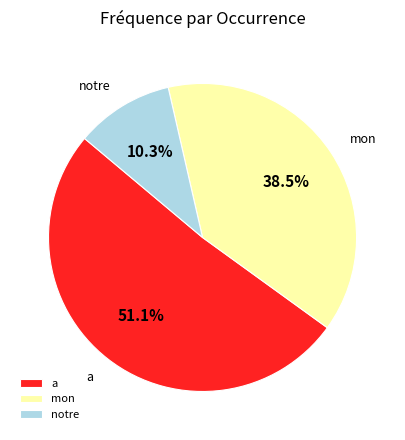

Is it true that notre is 2% of the pie?

False